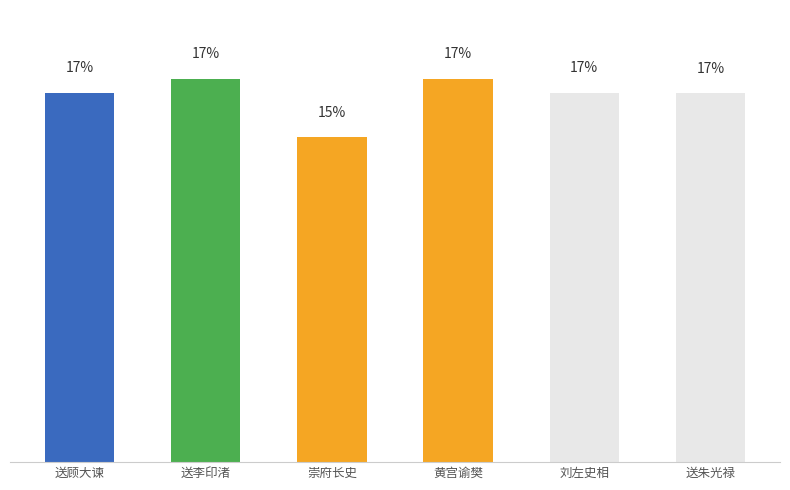

List the labels in order of value, smallest first.

崇府长史, 送朱光禄, 送顾大谏, 刘左史相, 黄宫谕樊, 送李印渚